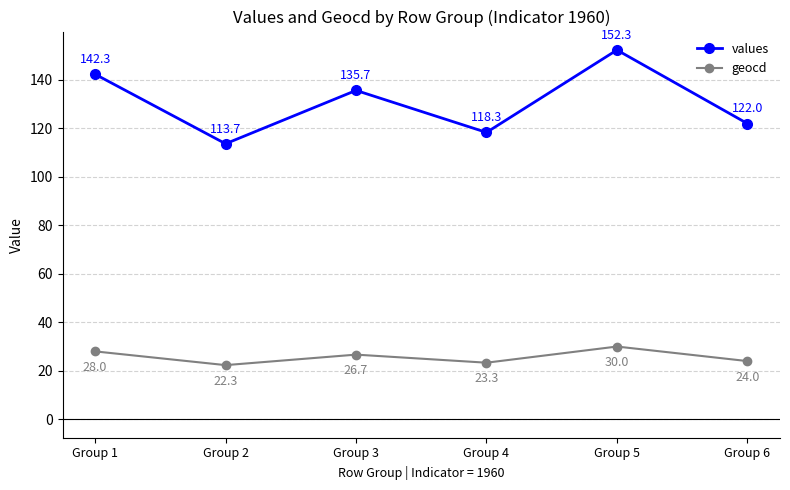

At how many categories does at least one series exceed 142?

2